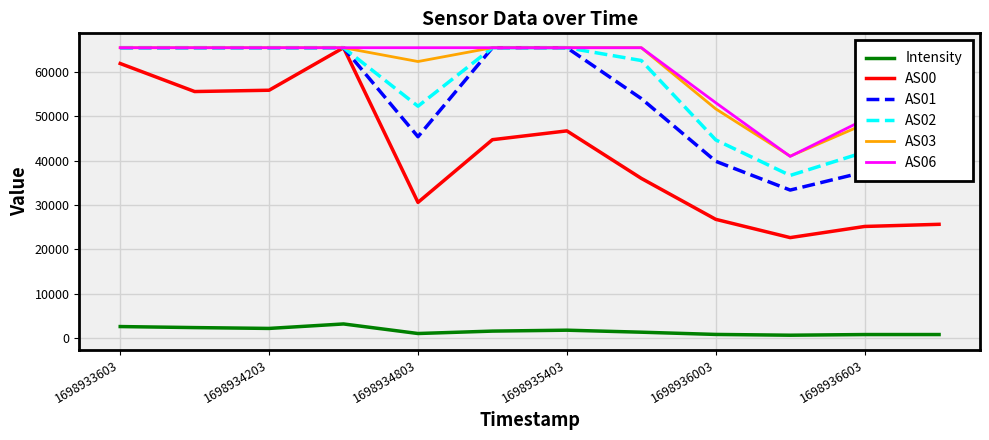

True or false: AS03 and Intensity intersect in this chart.

False